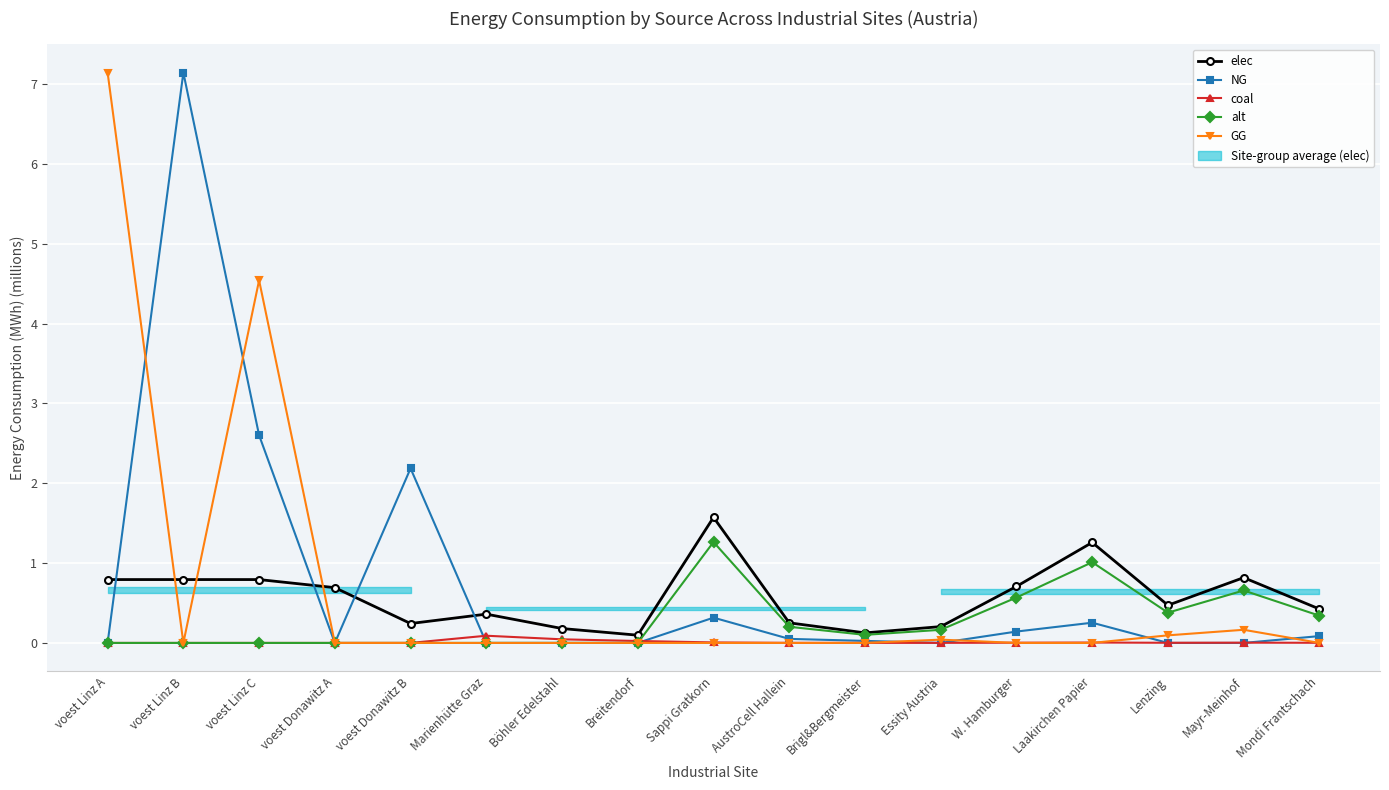

Reading left to right, what are all the values shown in this chart?

elec: voest Linz A=0.8	voest Linz B=0.8	voest Linz C=0.8	voest Donawitz A=0.7	voest Donawitz B=0.2	Marienhütte Graz=0.4	Böhler Edelstahl=0.2	Breitendorf=0.1	Sappi Gratkorn=1.6	AustroCell Hallein=0.3	Brigl&Bergmeister=0.1	Essity Austria=0.2	W. Hamburger=0.7	Laakirchen Papier=1.3	Lenzing=0.5	Mayr-Meinhof=0.8	Mondi Frantschach=0.4
NG: voest Linz A=0.0	voest Linz B=7.1	voest Linz C=2.6	voest Donawitz A=0.0	voest Donawitz B=2.2	Marienhütte Graz=0.0	Böhler Edelstahl=0.0	Breitendorf=0.0	Sappi Gratkorn=0.3	AustroCell Hallein=0.1	Brigl&Bergmeister=0.0	Essity Austria=0.0	W. Hamburger=0.1	Laakirchen Papier=0.3	Lenzing=0.0	Mayr-Meinhof=0.0	Mondi Frantschach=0.1
coal: voest Linz A=0.0	voest Linz B=0.0	voest Linz C=0.0	voest Donawitz A=0.0	voest Donawitz B=0.0	Marienhütte Graz=0.1	Böhler Edelstahl=0.0	Breitendorf=0.0	Sappi Gratkorn=0.0	AustroCell Hallein=0.0	Brigl&Bergmeister=0.0	Essity Austria=0.0	W. Hamburger=0.0	Laakirchen Papier=0.0	Lenzing=0.0	Mayr-Meinhof=0.0	Mondi Frantschach=0.0
alt: voest Linz A=0.0	voest Linz B=0.0	voest Linz C=0.0	voest Donawitz A=0.0	voest Donawitz B=0.0	Marienhütte Graz=0.0	Böhler Edelstahl=0.0	Breitendorf=0.0	Sappi Gratkorn=1.3	AustroCell Hallein=0.2	Brigl&Bergmeister=0.1	Essity Austria=0.2	W. Hamburger=0.6	Laakirchen Papier=1.0	Lenzing=0.4	Mayr-Meinhof=0.7	Mondi Frantschach=0.3
GG: voest Linz A=7.1	voest Linz B=0.0	voest Linz C=4.5	voest Donawitz A=0.0	voest Donawitz B=0.0	Marienhütte Graz=0.0	Böhler Edelstahl=0.0	Breitendorf=0.0	Sappi Gratkorn=0.0	AustroCell Hallein=0.0	Brigl&Bergmeister=0.0	Essity Austria=0.0	W. Hamburger=0.0	Laakirchen Papier=0.0	Lenzing=0.1	Mayr-Meinhof=0.2	Mondi Frantschach=0.0